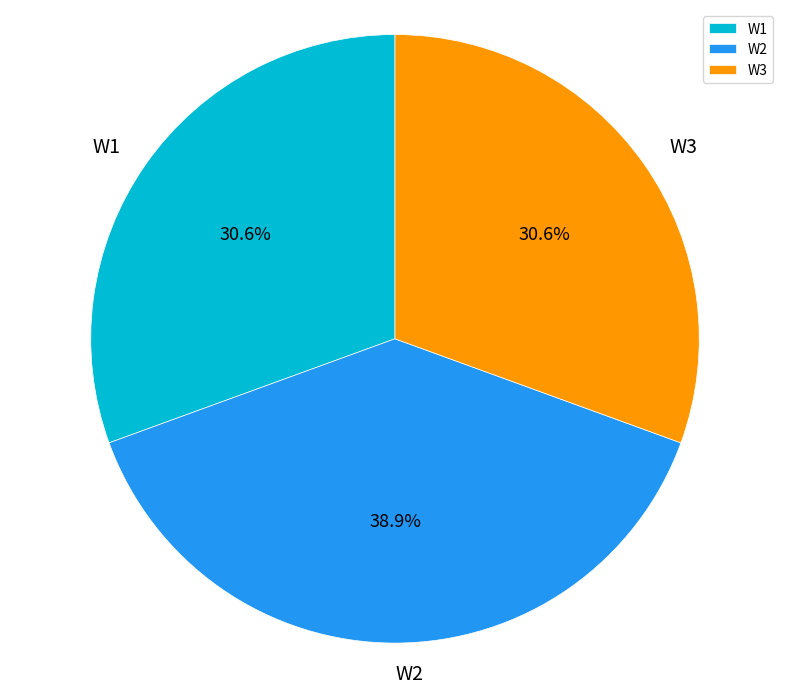

Count the number of slices in the pie.

3